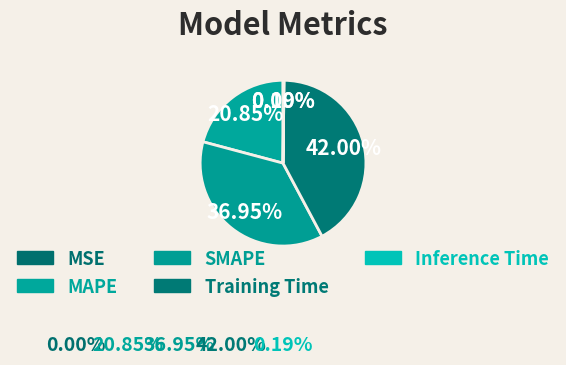

Rank the categories by value from highest to lowest.

Training Time, SMAPE, MAPE, Inference Time, MSE